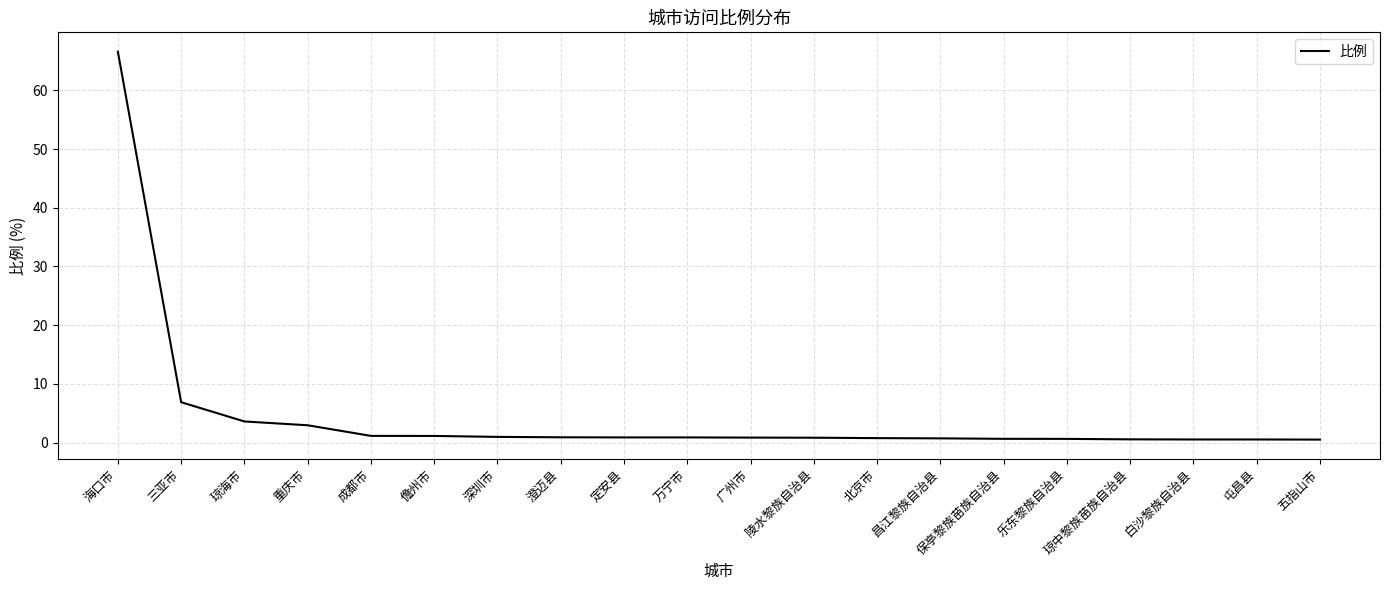

Read the value at 陵水黎族自治县.

0.8